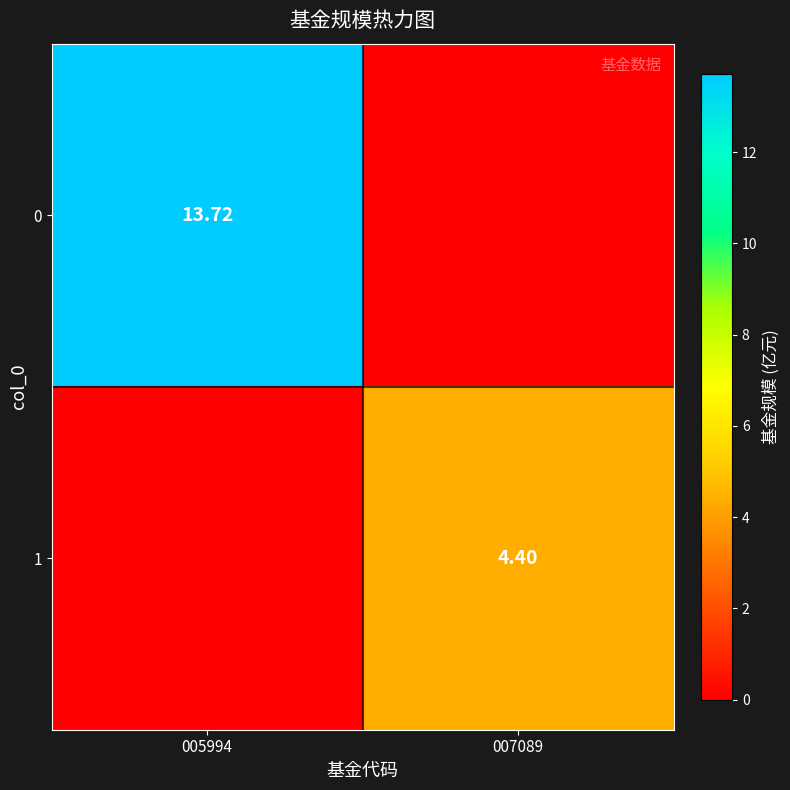

Is the value of 0 at 005994 greater than the value of 1 at 007089?

Yes